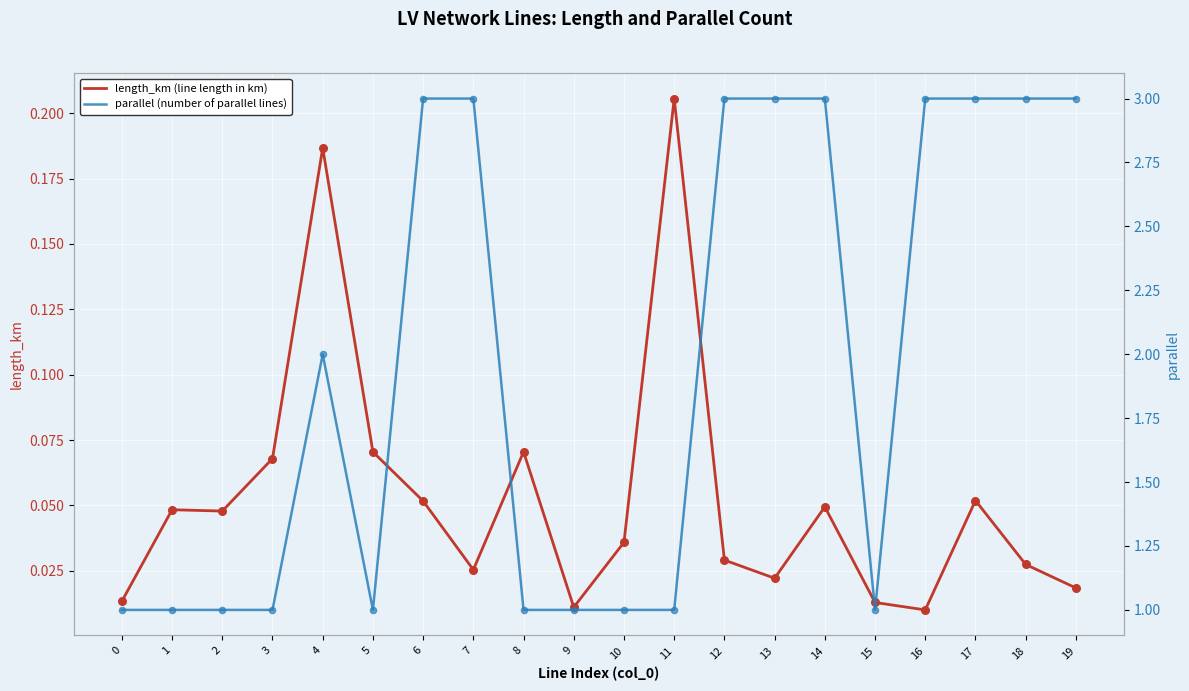

Which series reaches the minimum Y coordinate?

length_km (line length in km)